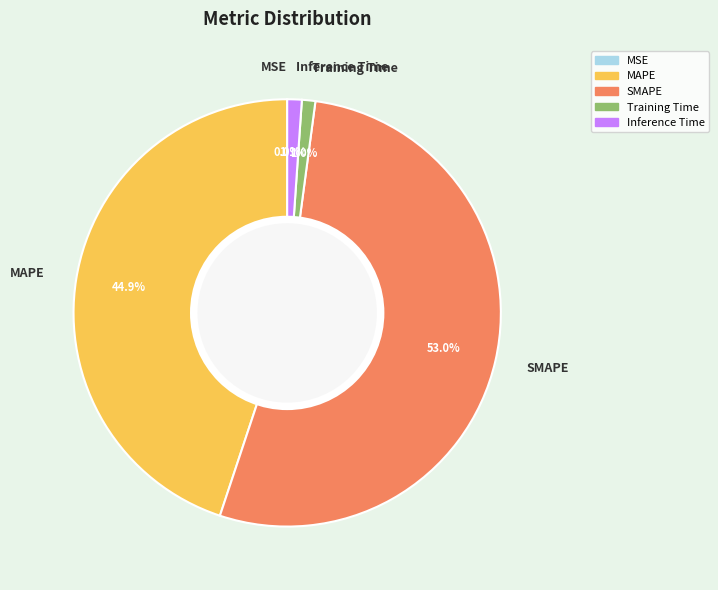

The Inference Time slice represents 16% of the pie. True or false?

False